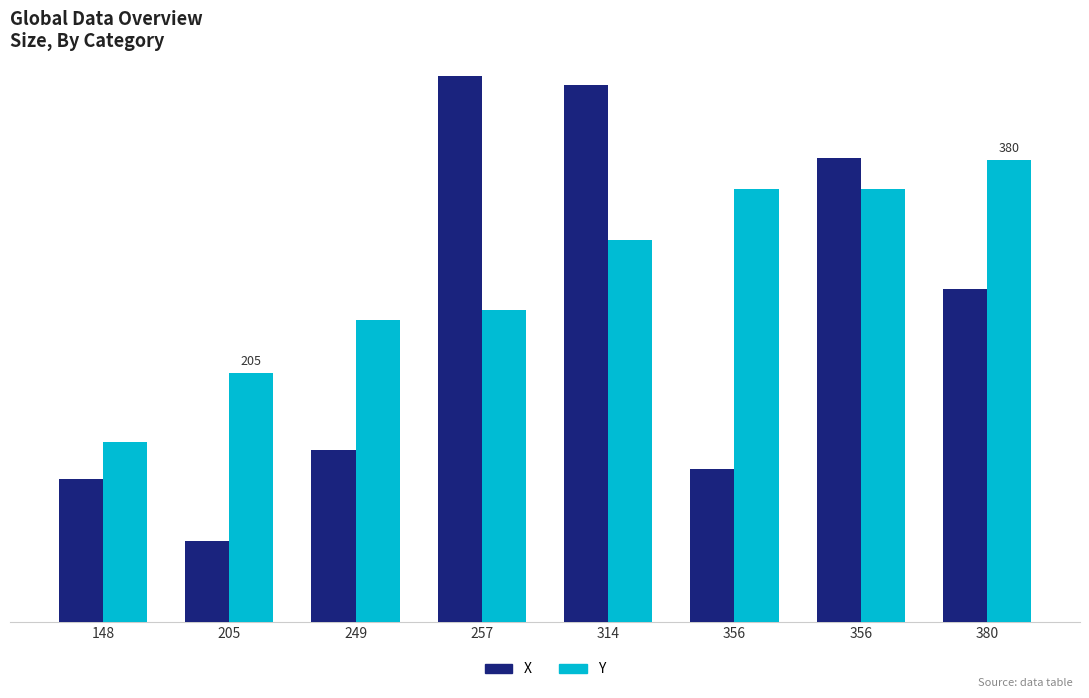

What is the total value across all series at 356?

482